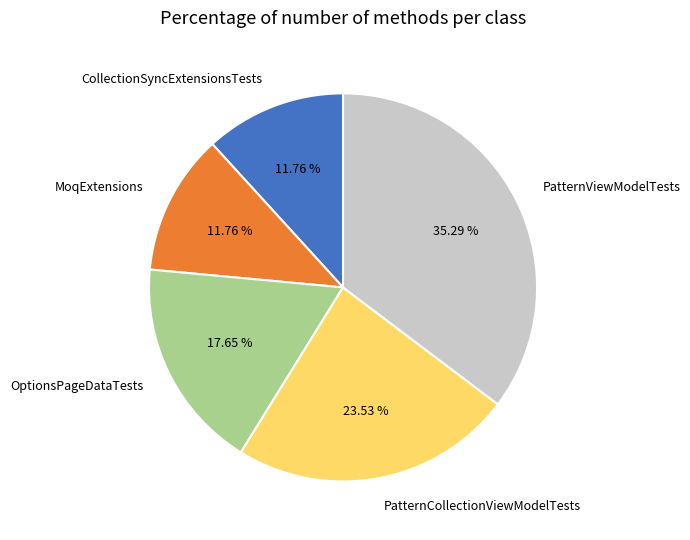

What percentage do OptionsPageDataTests and PatternCollectionViewModelTests together represent?

41.2%